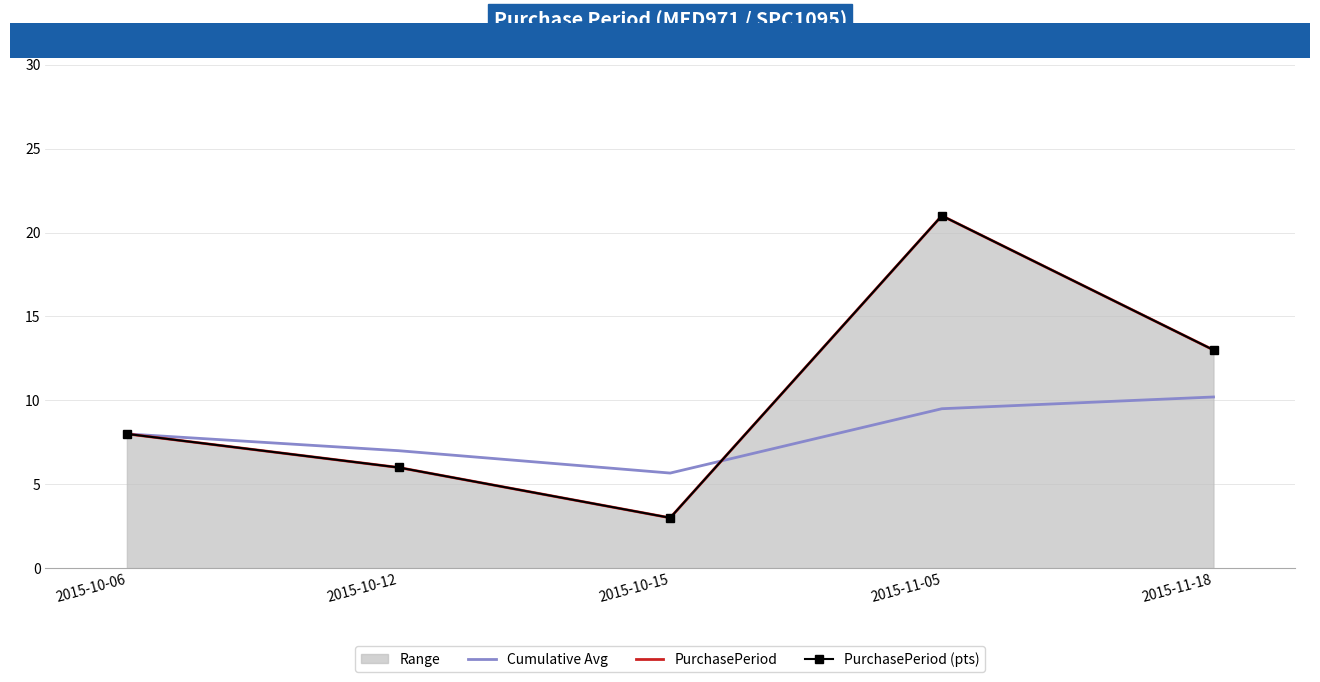

Reading right to left, extract all data points from this chart.

Cumulative Avg: 10.2	9.5	5.7	7.0	8.0
PurchasePeriod: 13.0	21.0	3.0	6.0	8.0
PurchasePeriod (pts): 13.0	21.0	3.0	6.0	8.0